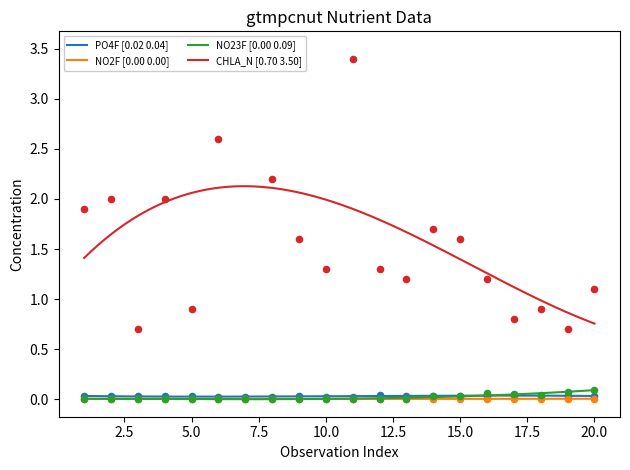

At which category is the sum across all series the highest?

7